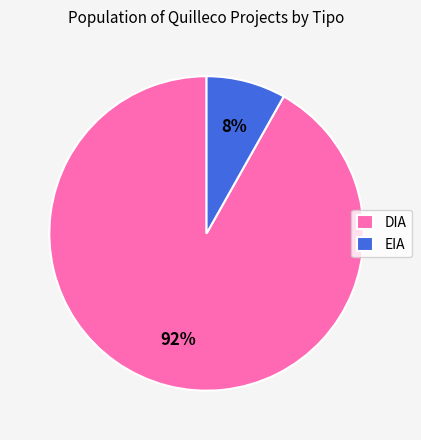

Do DIA and EIA together represent more than half of the pie?

Yes